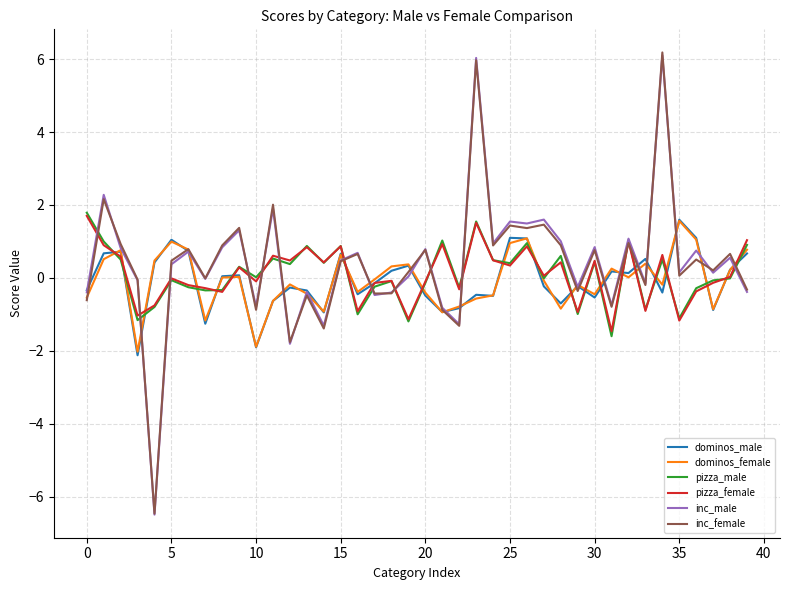

What is the highest value of the pizza_female series?

1.7